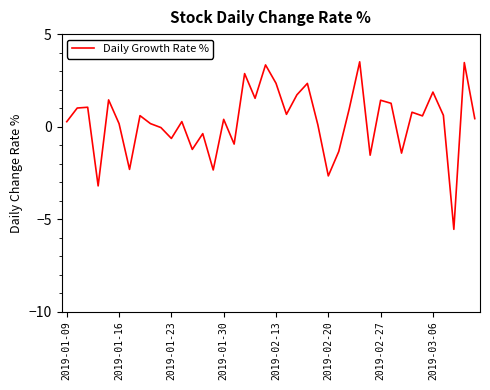

What is the difference between the maximum and minimum values?

9.1